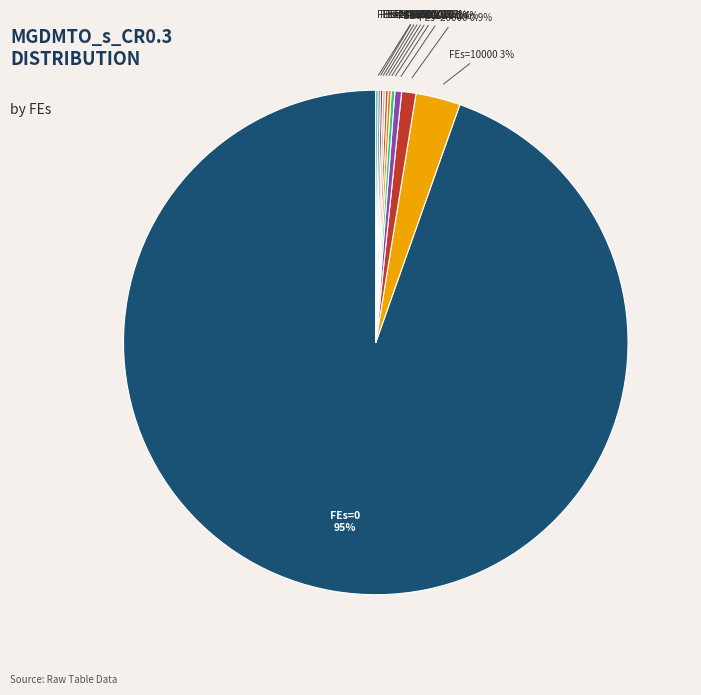

Is there any slice that represents more than half of the pie?

Yes